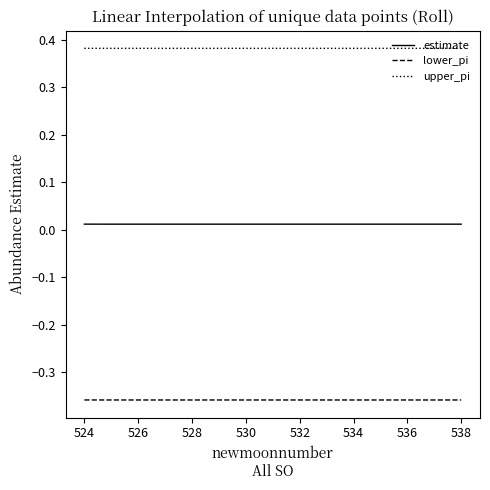

True or false: estimate and lower_pi intersect in this chart.

False